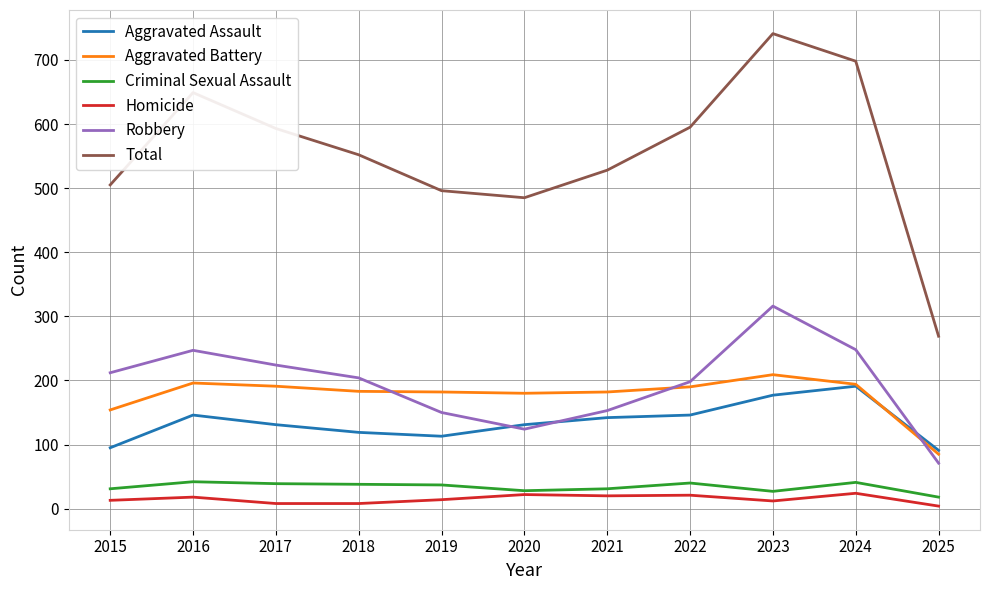

Which series ends up on top after the final intersection of Aggravated Battery and Aggravated Assault?

Aggravated Assault